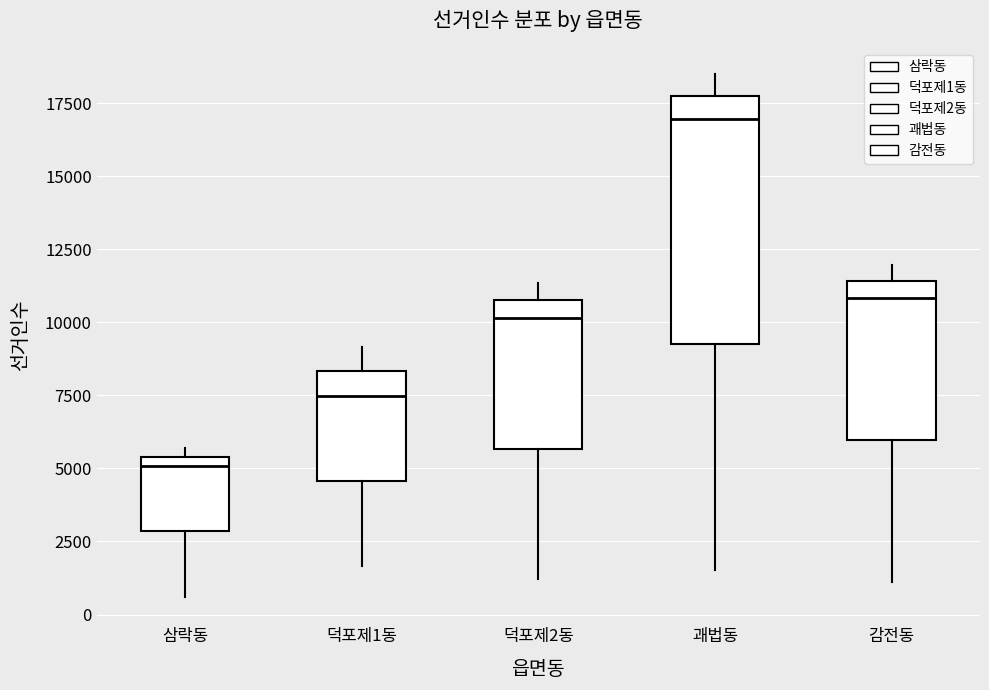

Comparing the boxes themselves (not the whiskers), which one is the tallest?

괘법동